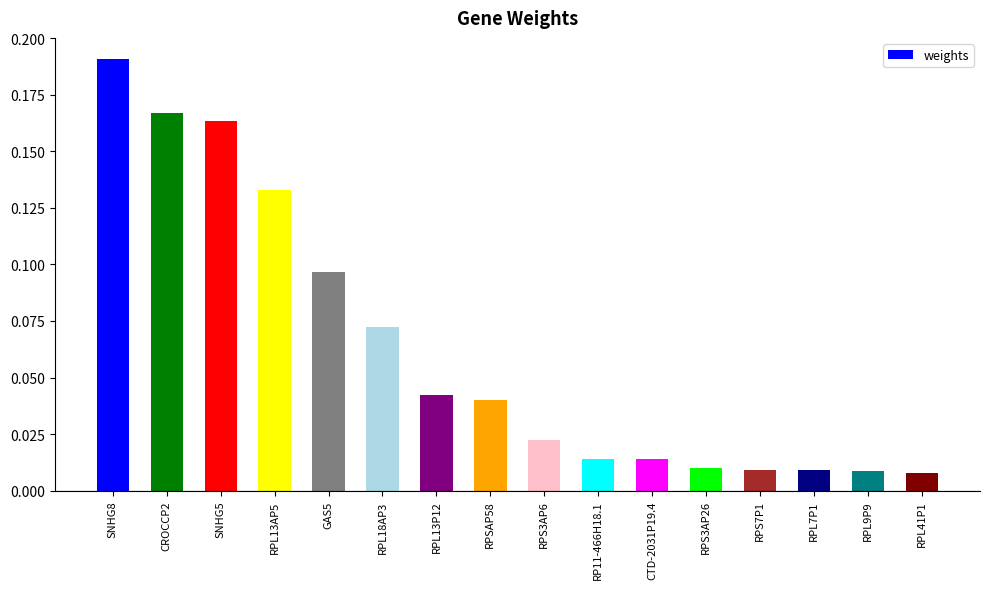

What is the change in value from SNHG5 to RPL13P12?

-0.1